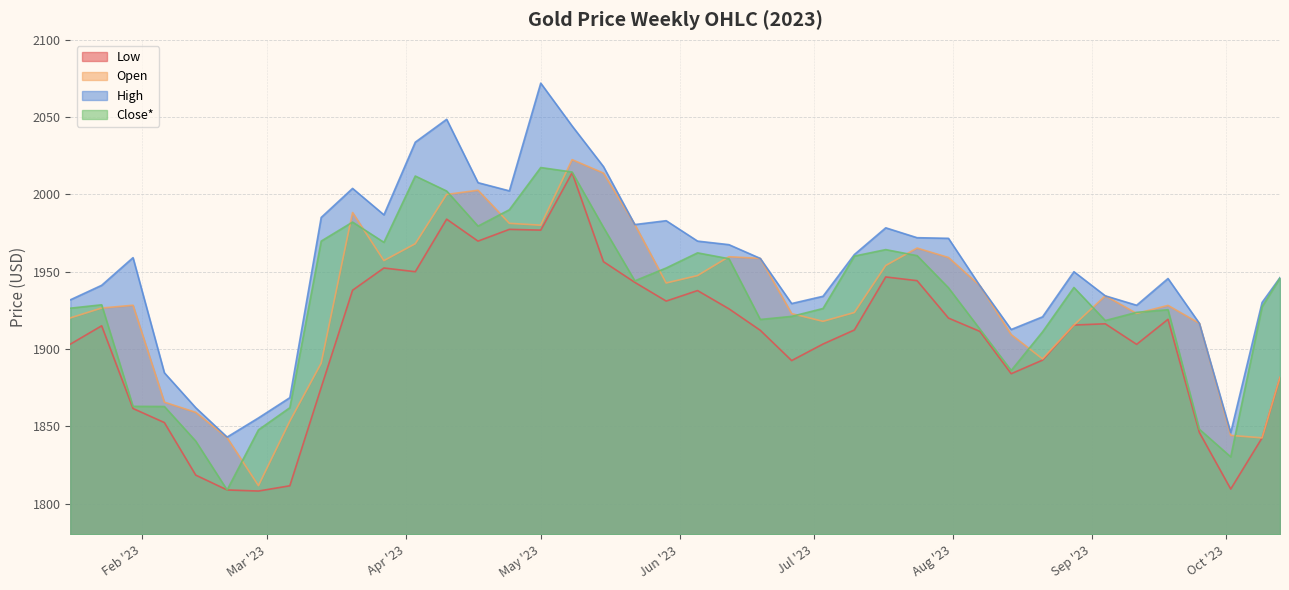

Is it true that High equals 457.2 at 2023-07-03?

False